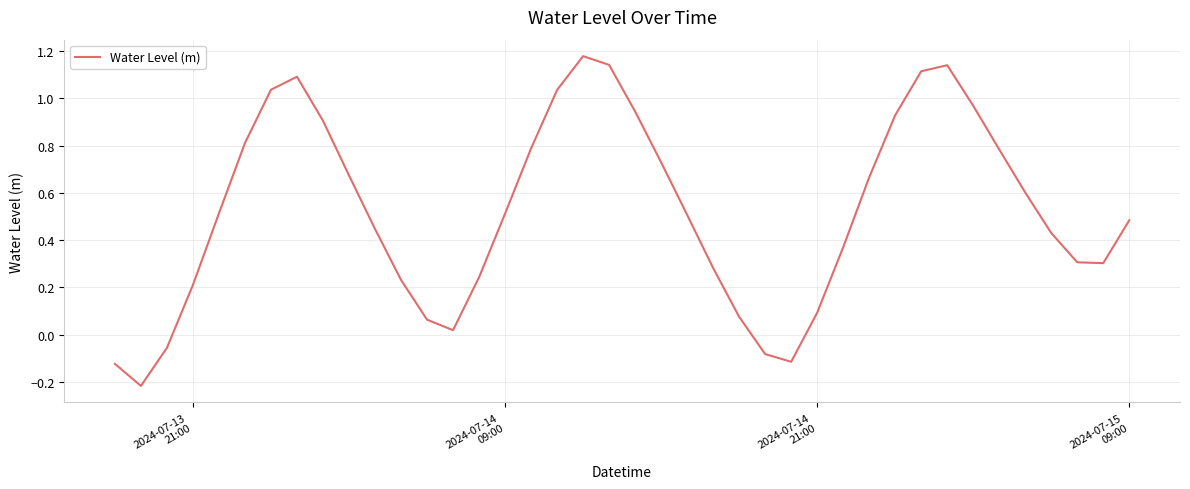

What is the difference between the maximum and minimum values?

1.4